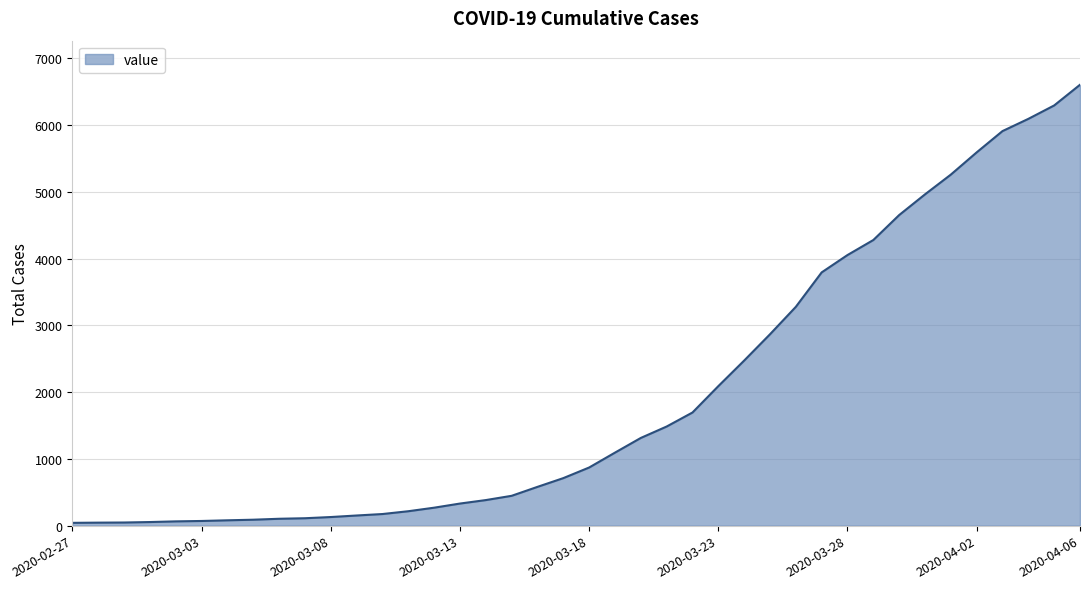

What is the difference between the maximum and minimum values?

6563